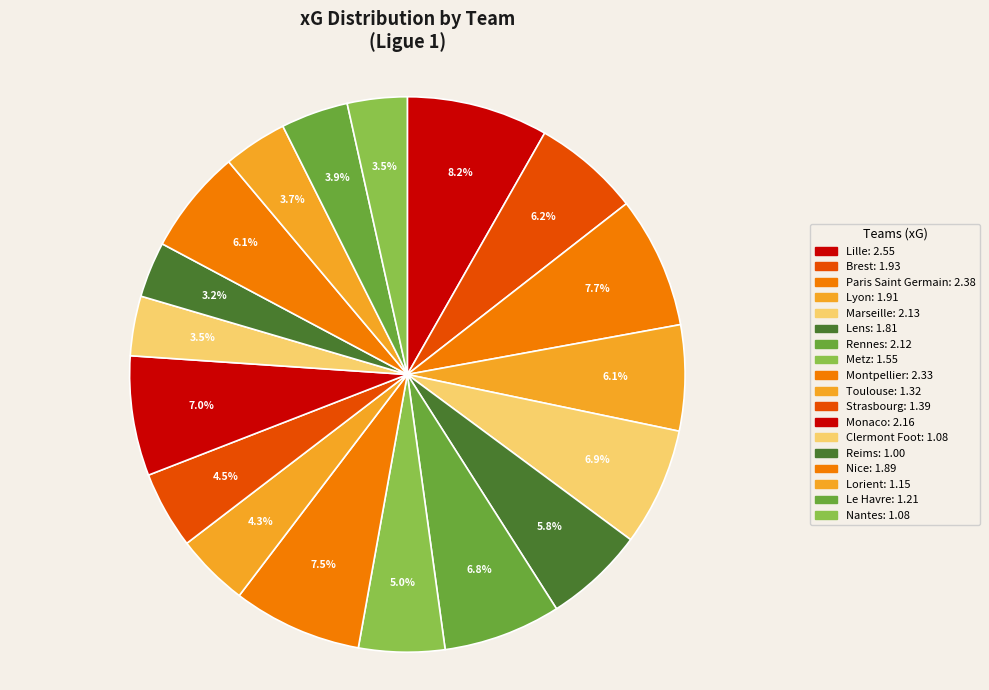

How many slices are in this pie chart?

18